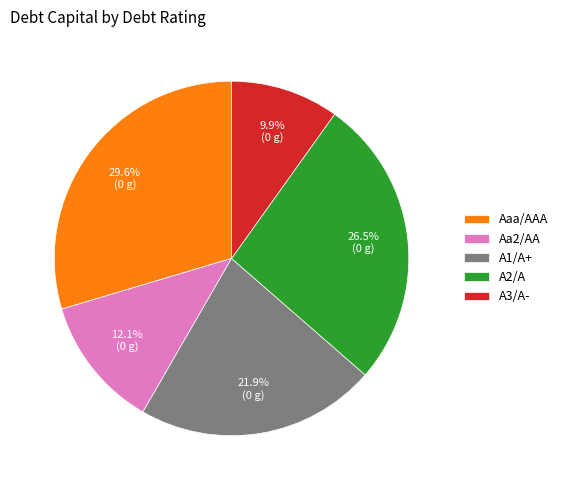

What is the smallest slice in the pie chart?

A3/A-